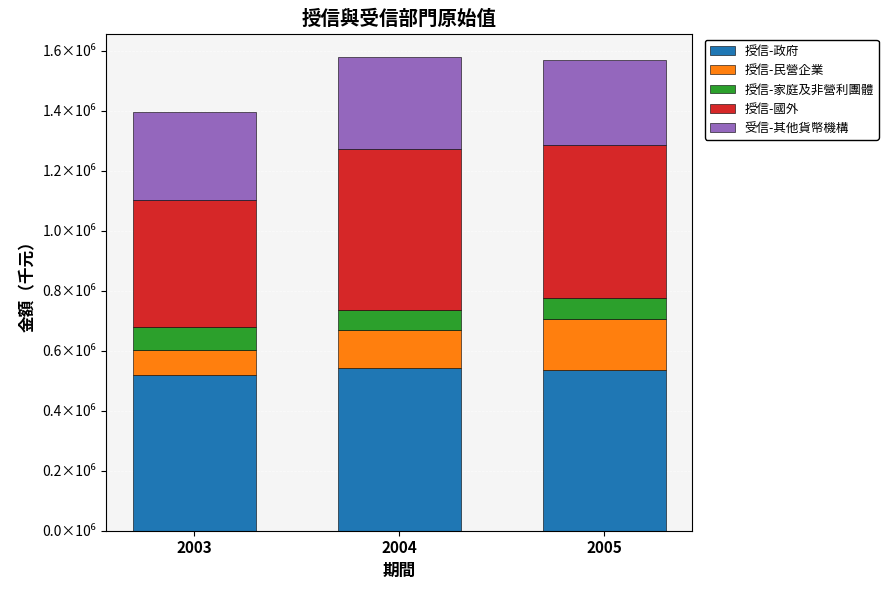

What are all the series names shown in the legend?

授信-政府, 授信-民營企業, 授信-家庭及非營利團體, 授信-國外, 受信-其他貨幣機構